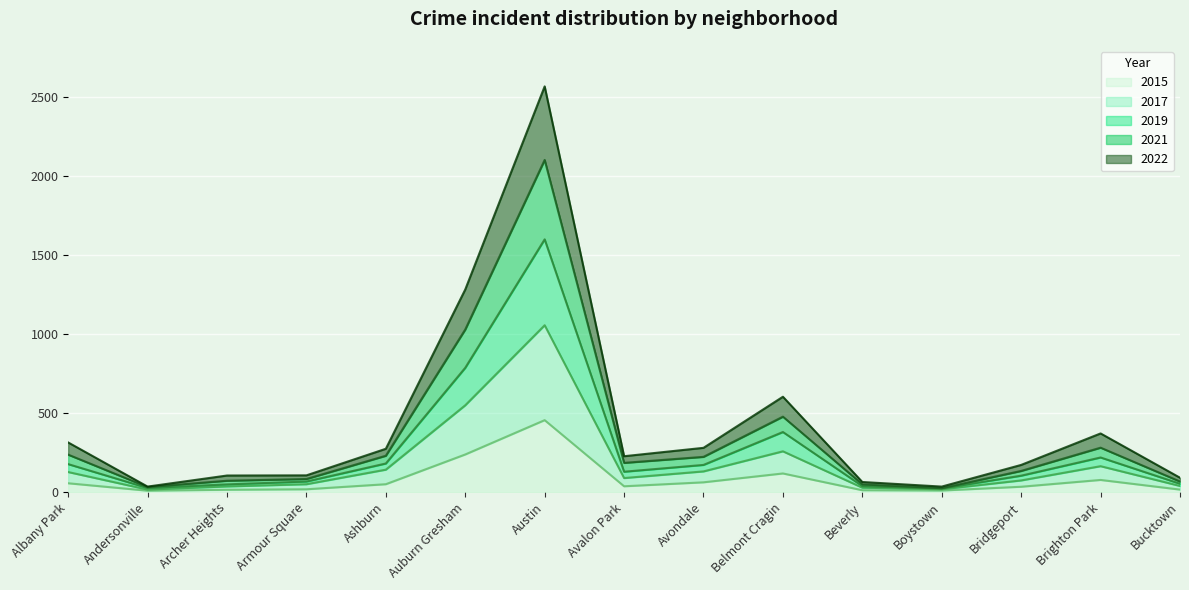

At which category is the sum across all series the highest?

Austin